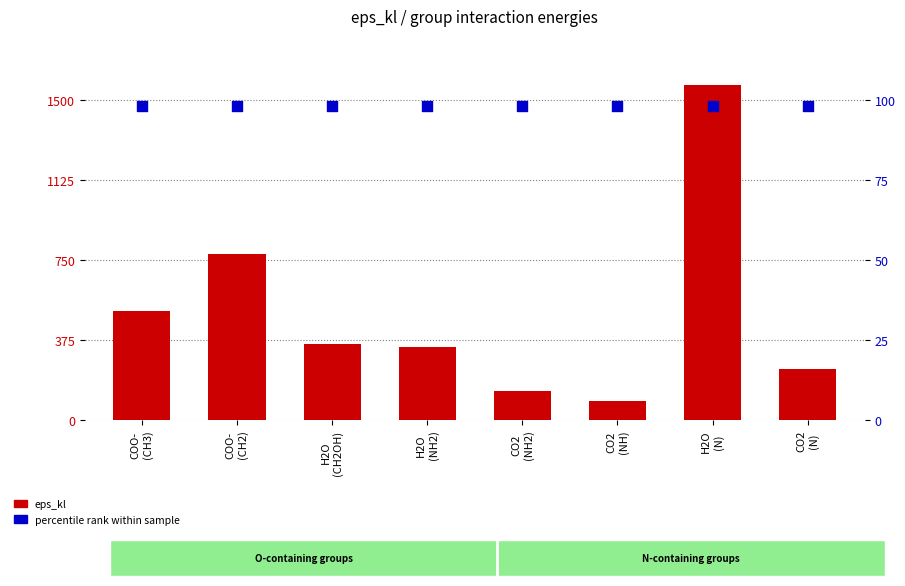

What is the total value across all series at COO-
(CH3)?

607.4